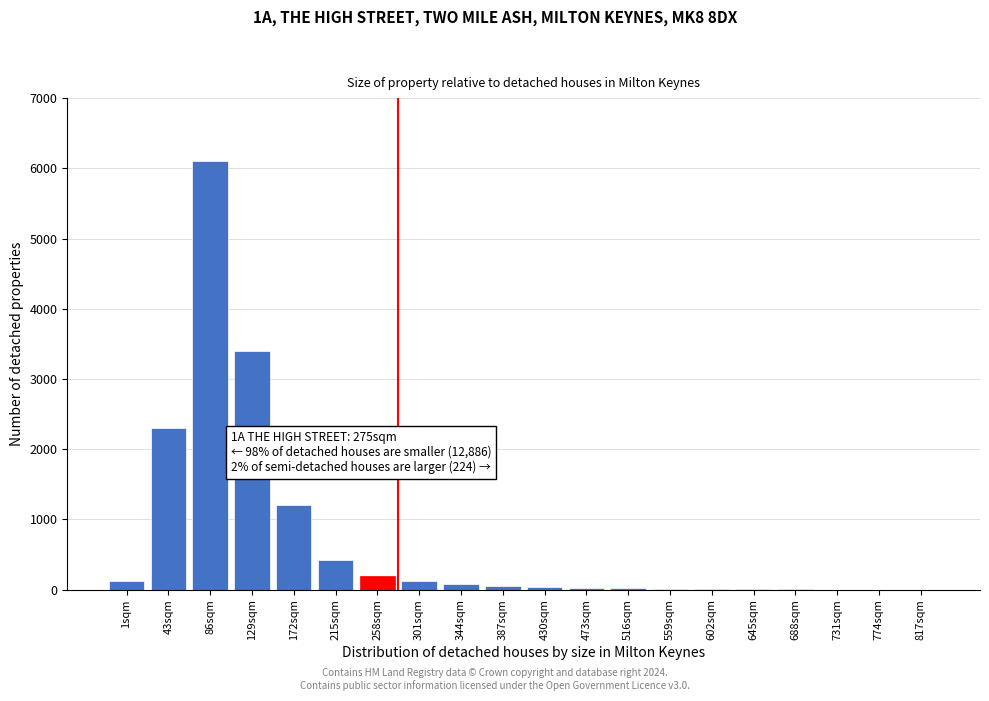

Where is the data nearest to the value 3050?

129sqm